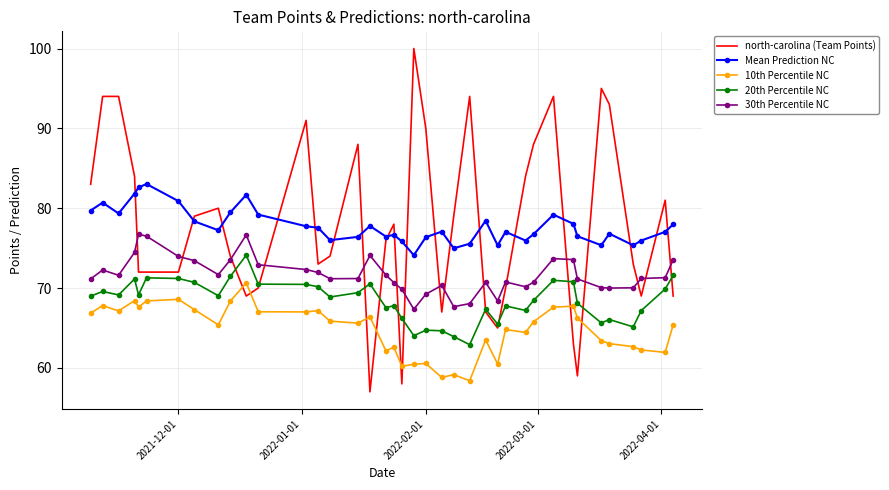

What are all the series names shown in the legend?

north-carolina (Team Points), Mean Prediction NC, 10th Percentile NC, 20th Percentile NC, 30th Percentile NC